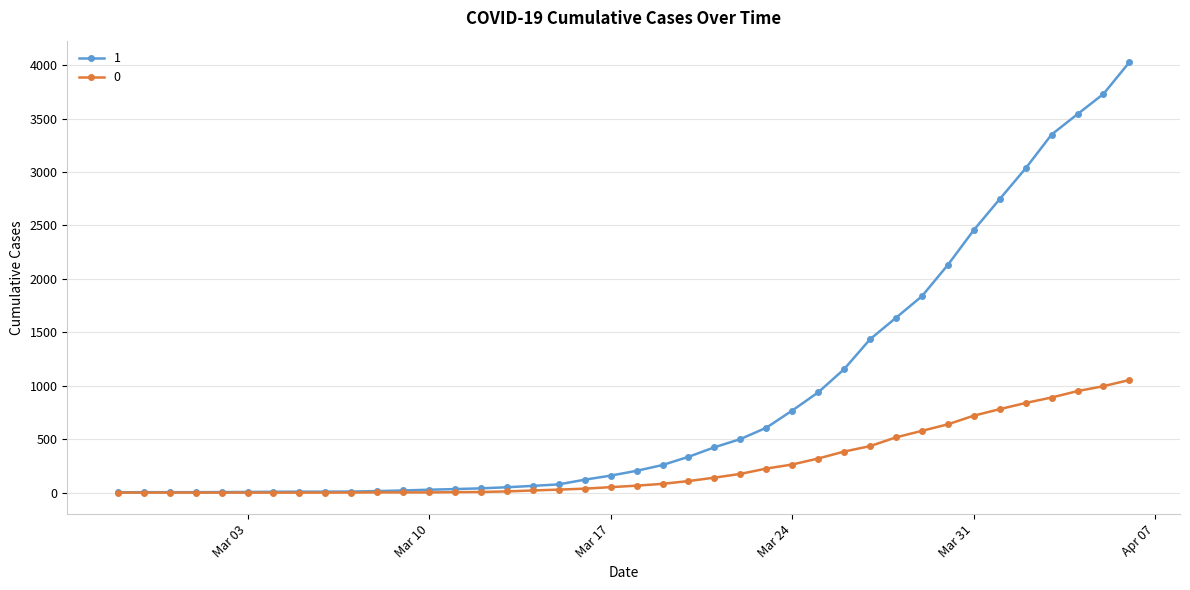

List the series in order of their overall mean, highest first.

1, 0